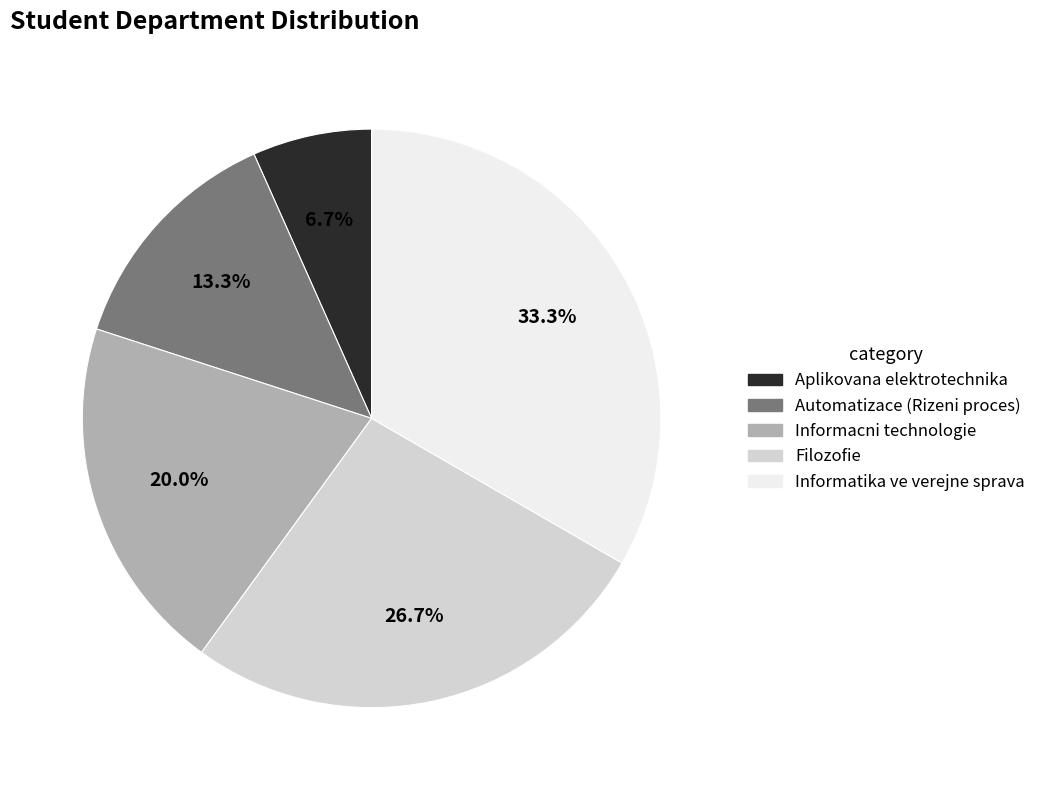

Is the sum of Automatizace (Rizeni proces) and Filozofie greater than half?

No